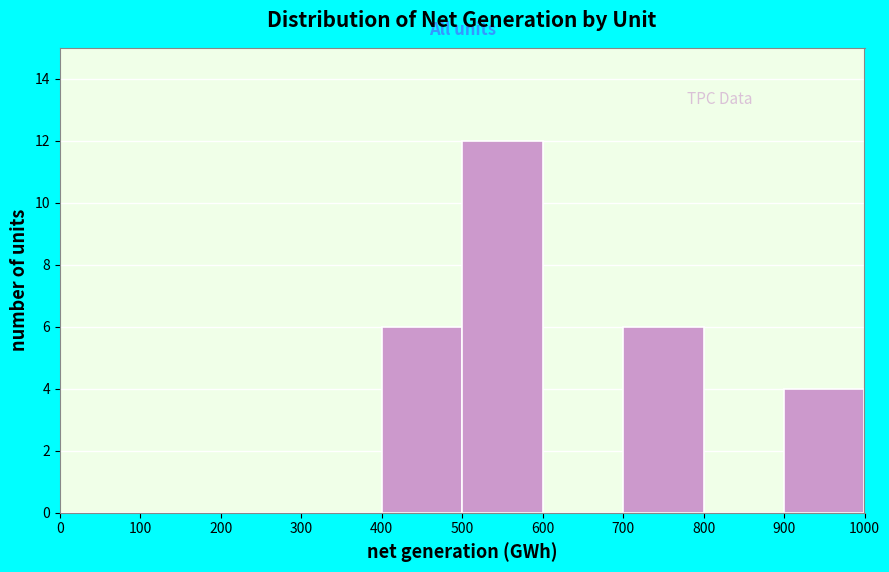

How tall is the bar that spans 700 to 800 on the x-axis? The values are not printed on the chart, so give them approximately, as read against the axis.

6